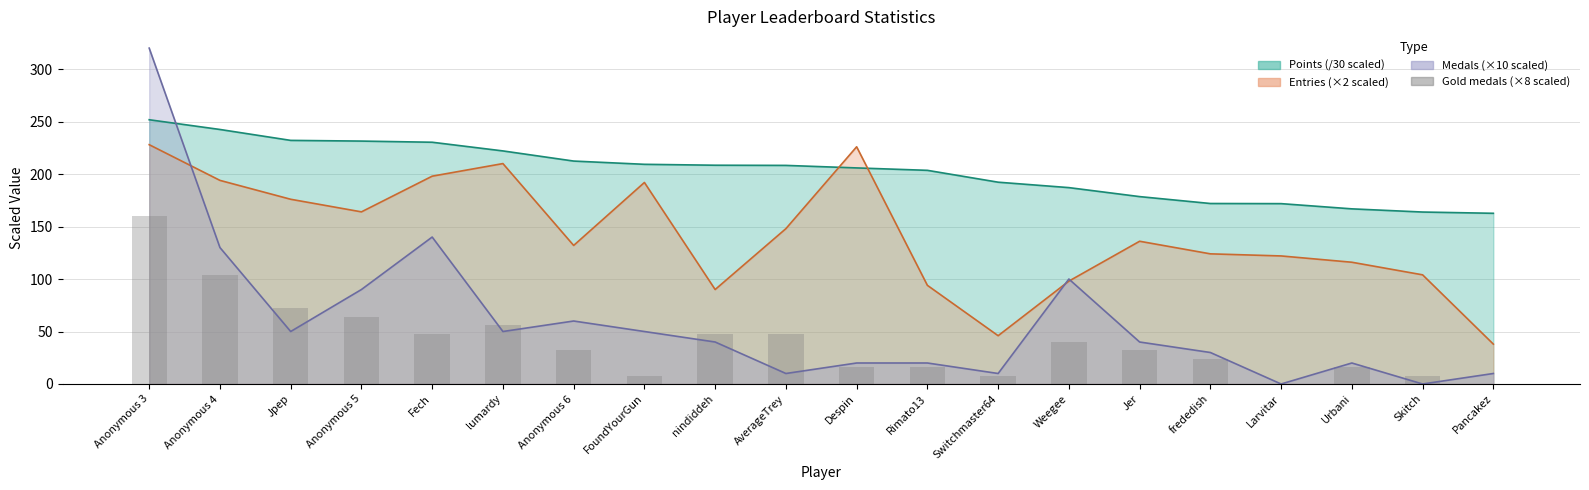

What is the label of the 15th bar from the left?

Jer